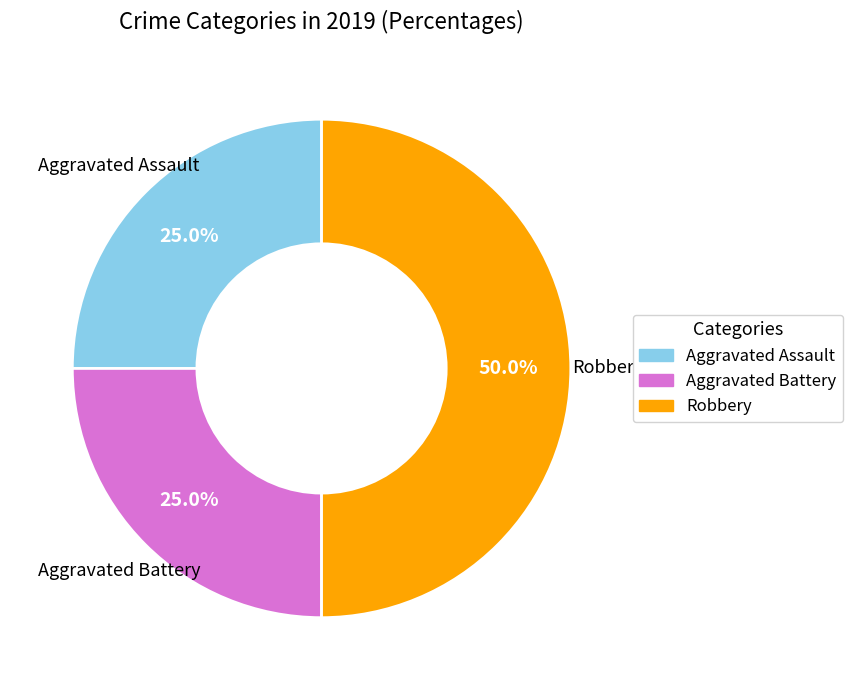

The Aggravated Assault slice represents 13% of the pie. True or false?

False